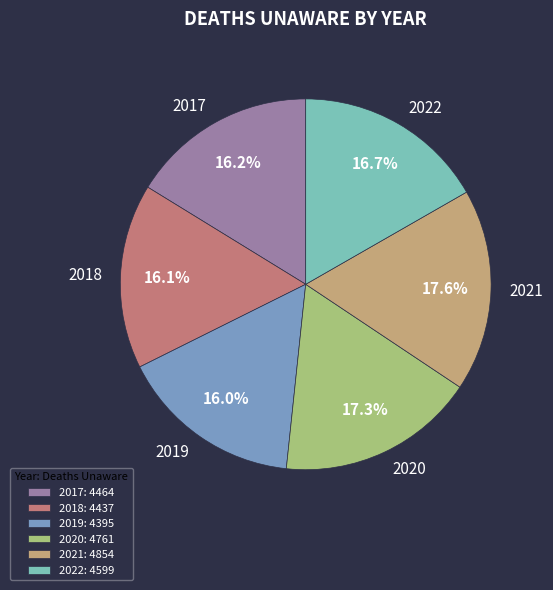

How many segments does this pie chart have?

6